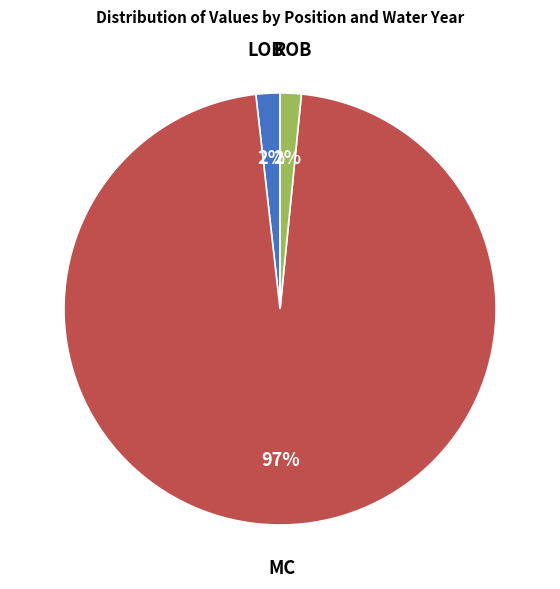

Is there any slice that represents more than half of the pie?

Yes